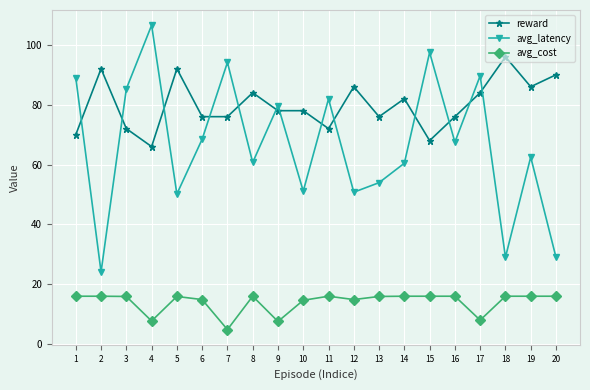

Does the chart display data point markers on the line(s)?

Yes